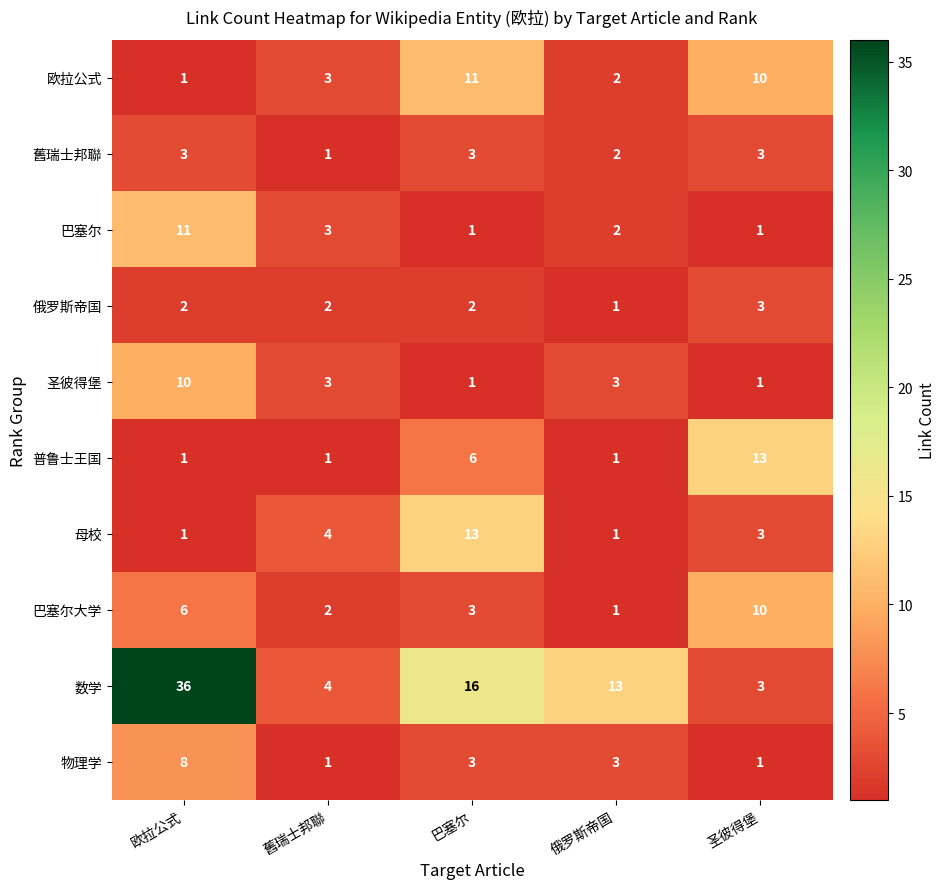

Is it true that 舊瑞士邦聯 equals 1 at 舊瑞士邦聯?

True